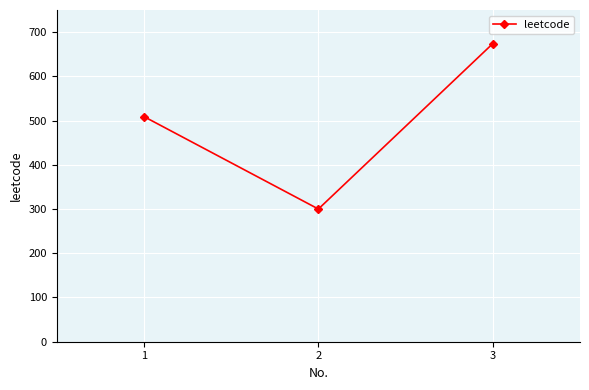

True or false: the data shows 425 at 3.

False